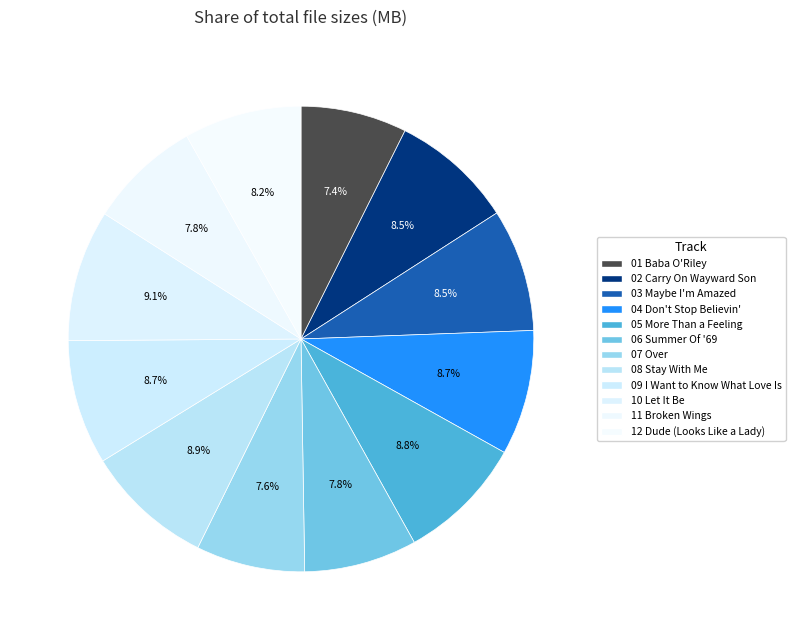

Count the number of slices in the pie.

12